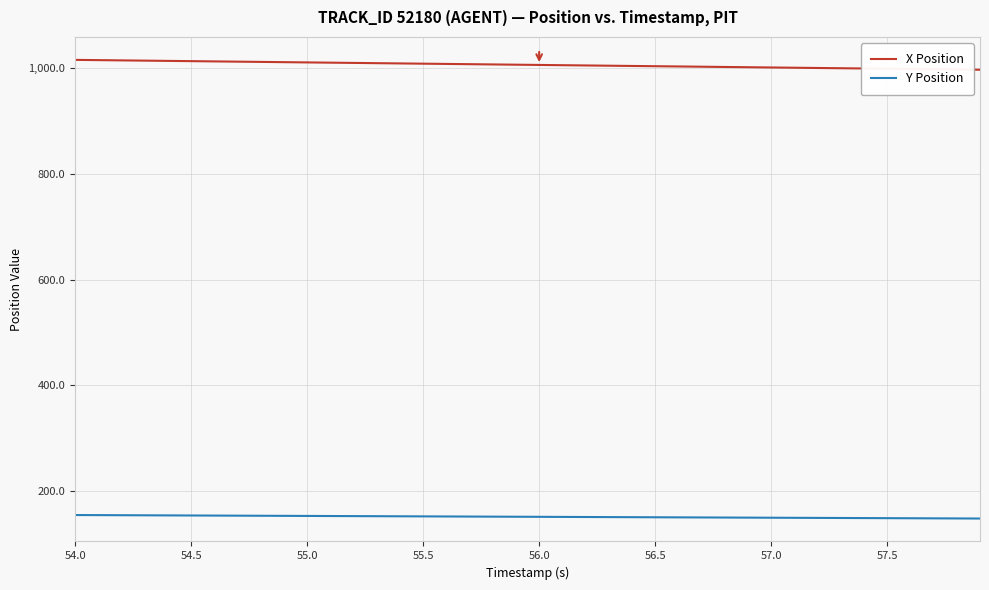

Rank the series by their maximum value, from lowest to highest.

Y Position, X Position